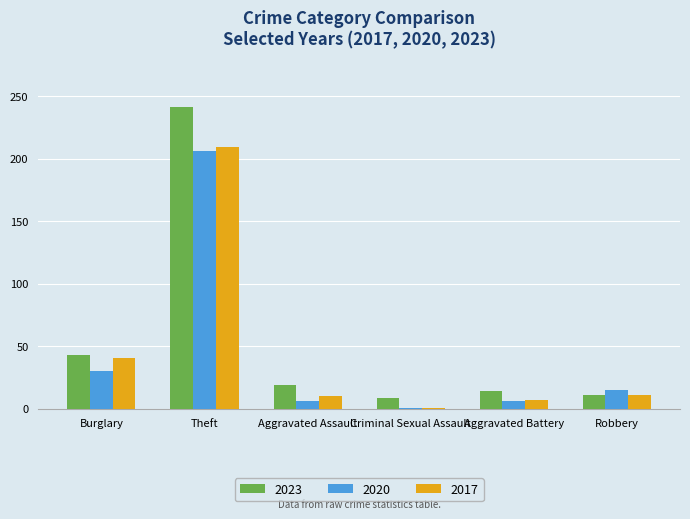

Which series has the largest range (max minus min)?

2023